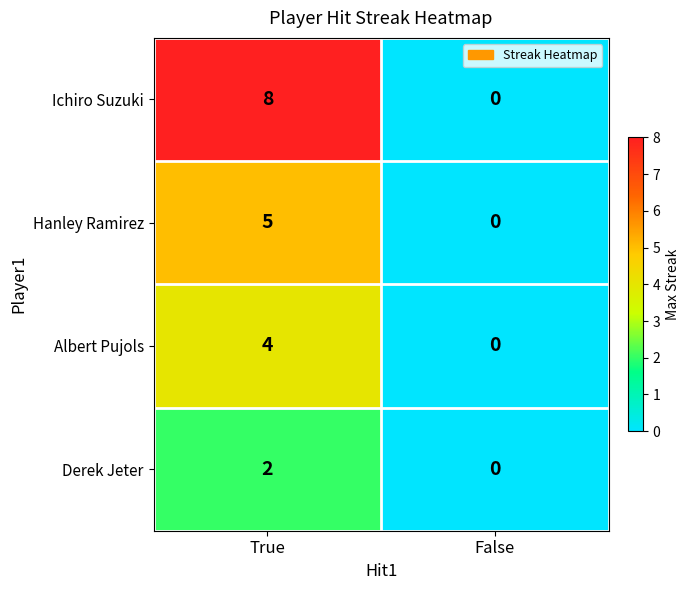

What is the approximate value of Hanley Ramirez at True?

5